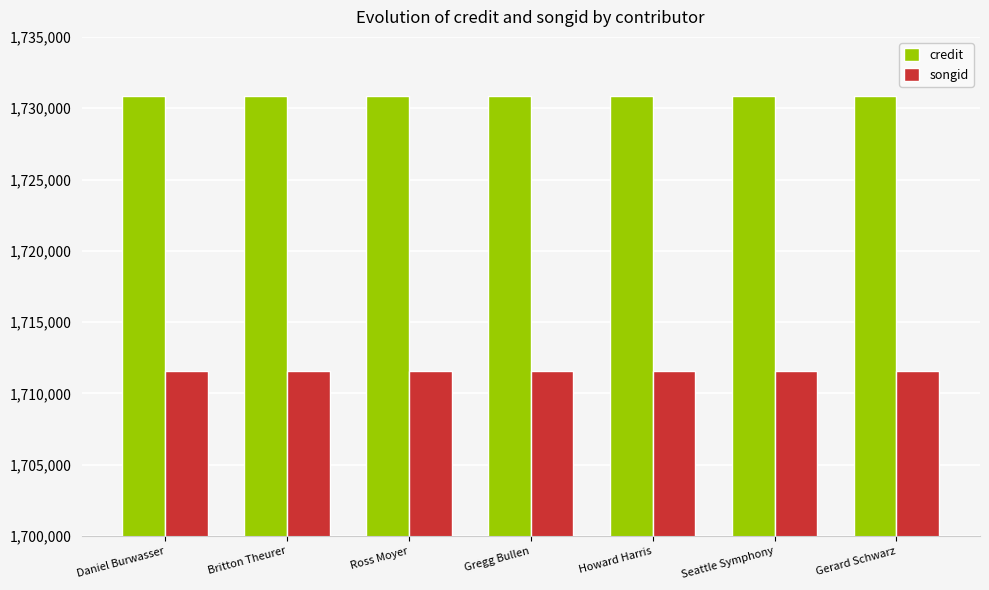

What is the maximum value shown in the chart?

1730846